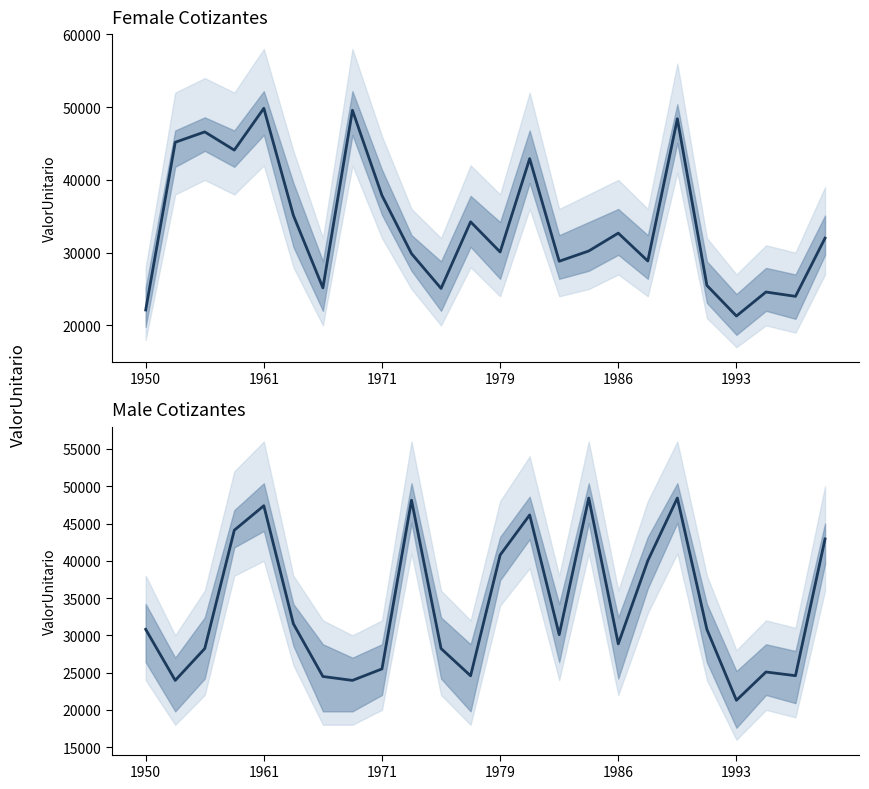

List the series in order of their peak value, lowest first.

Male ValorUnitario, Female ValorUnitario